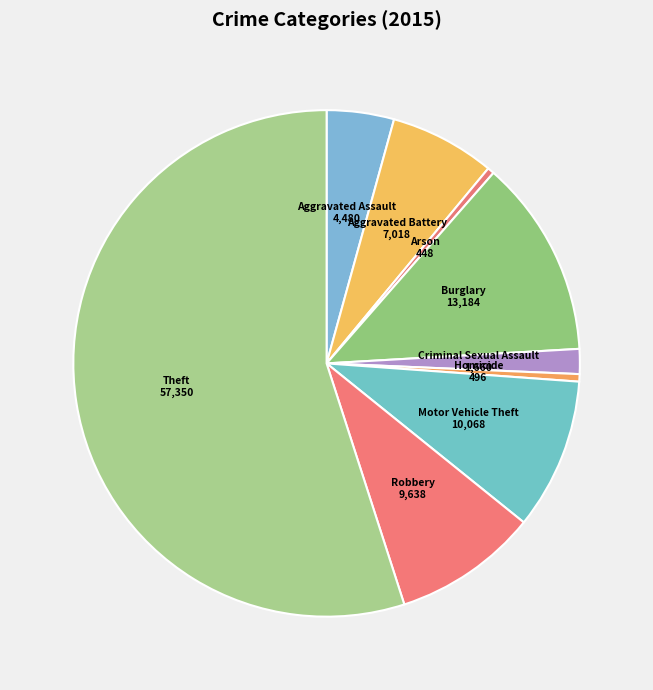

Count the number of slices in the pie.

9